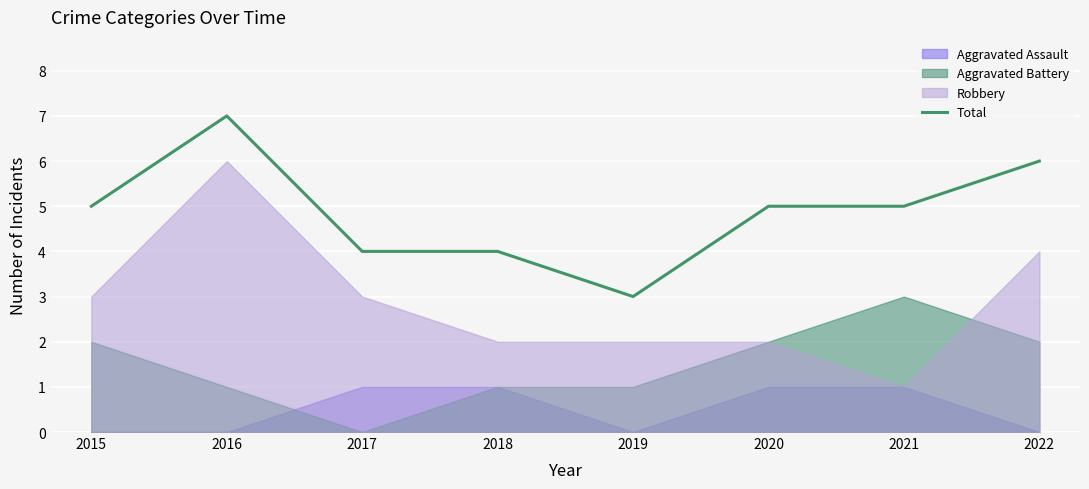

Which category has the highest value across all series?

2016